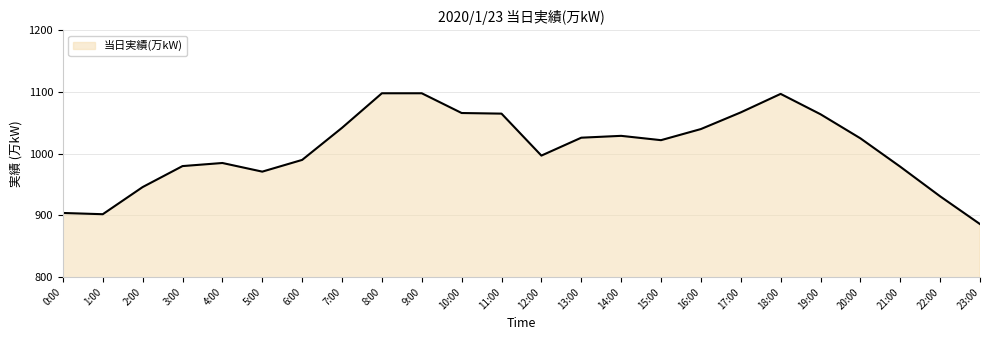

What is the difference between the maximum and second lowest values?

196